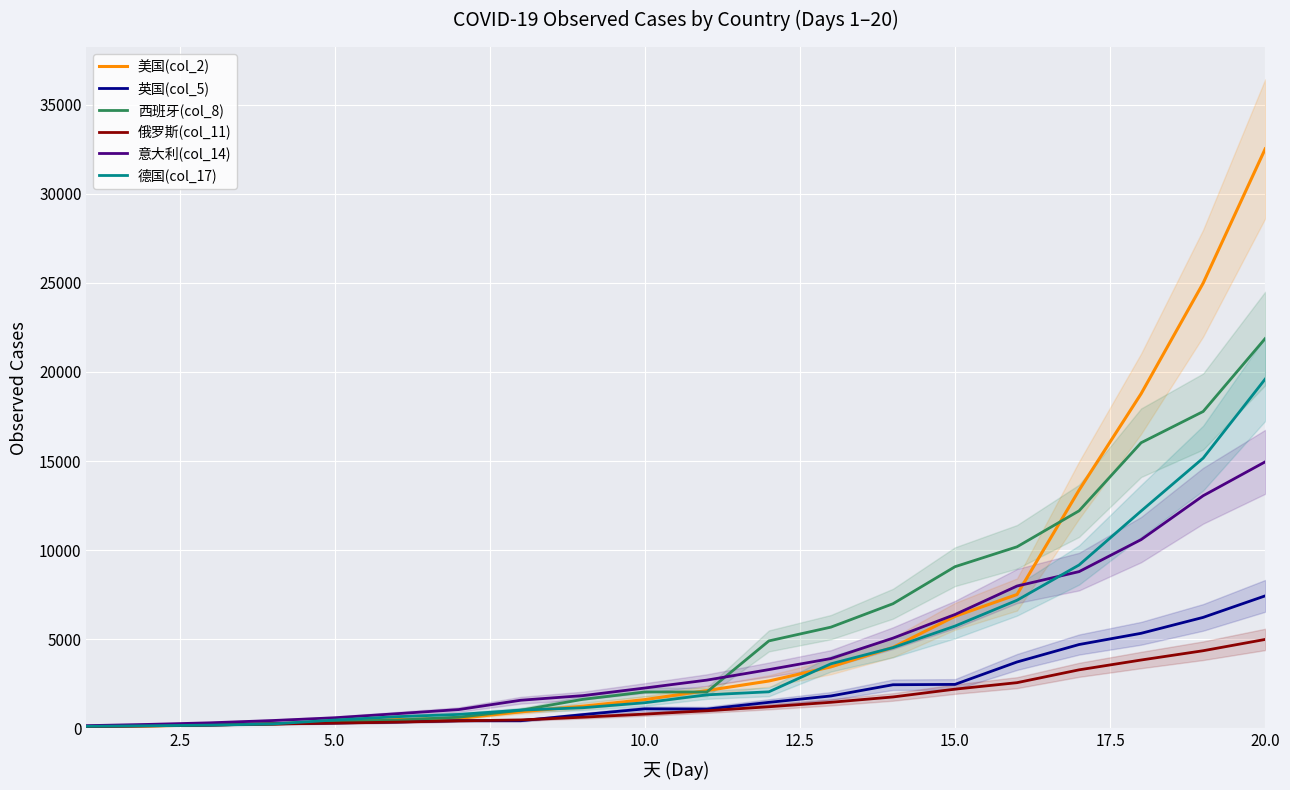

Rank the series at 5.0 from lowest to highest value.

德国(col_17), 英国(col_5), 俄罗斯(col_11), 美国(col_2), 西班牙(col_8), 意大利(col_14)